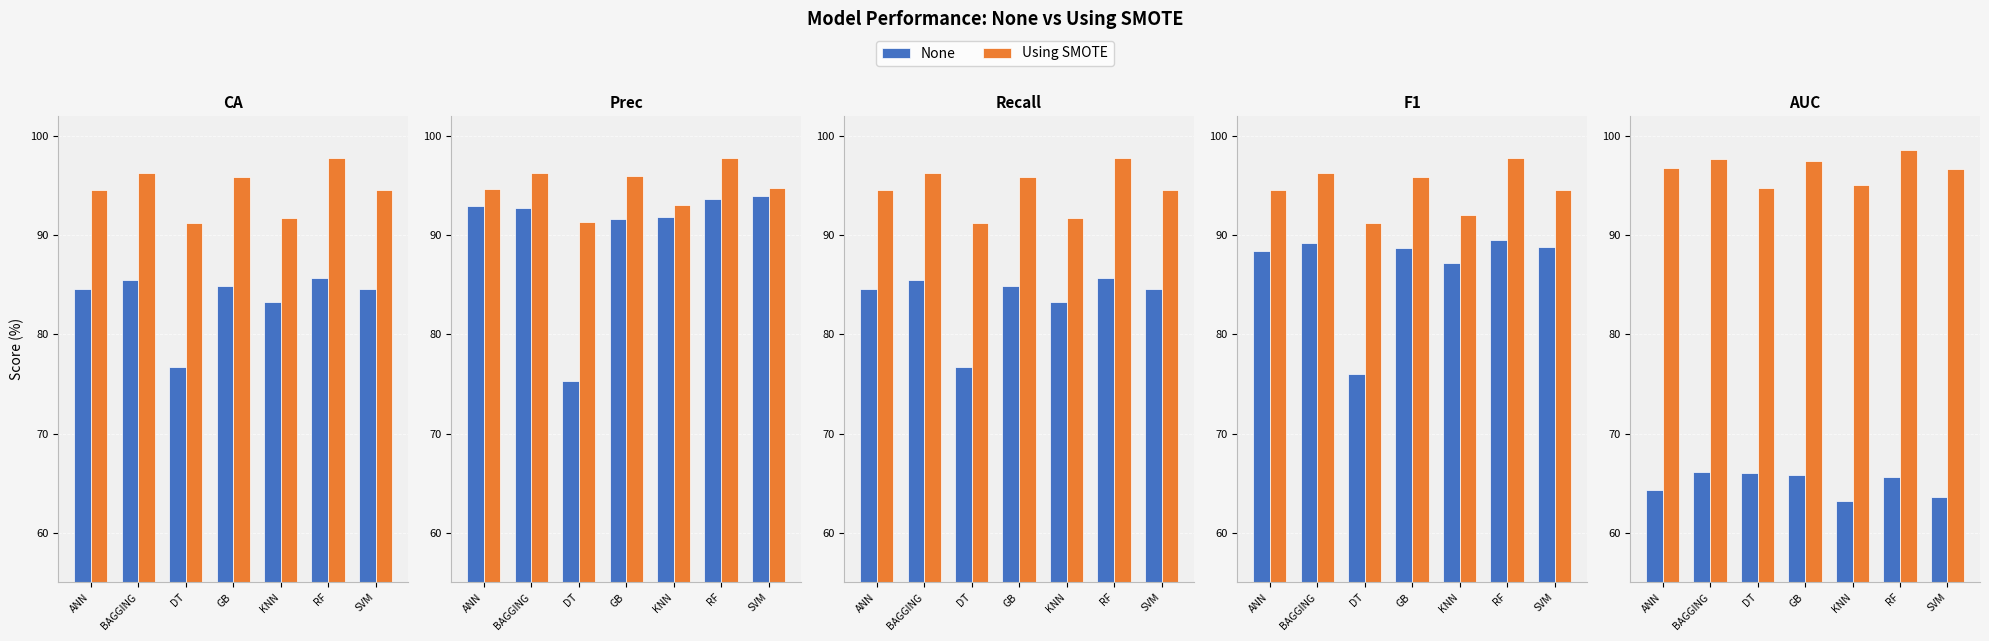

Count the number of data series in this chart.

2